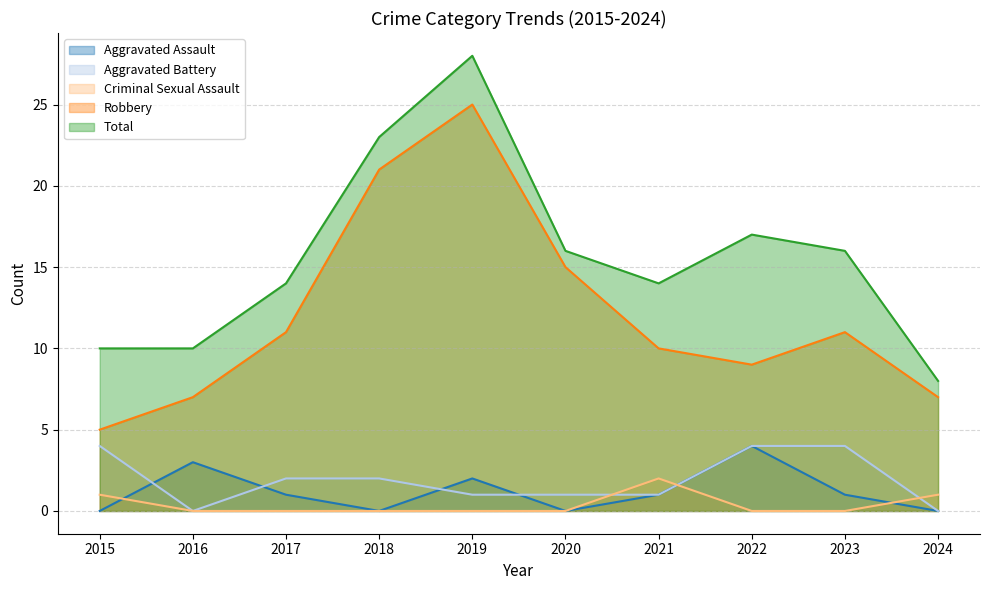

At 2016, list the series in order from smallest to largest.

Aggravated Battery, Criminal Sexual Assault, Aggravated Assault, Robbery, Total